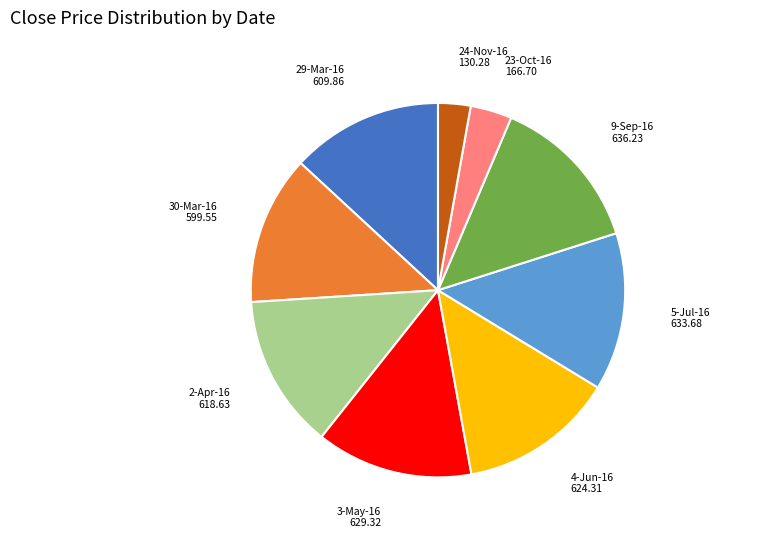

What is the ratio of the value at 5-Jul-16 to the value at 24-Nov-16?

4.9